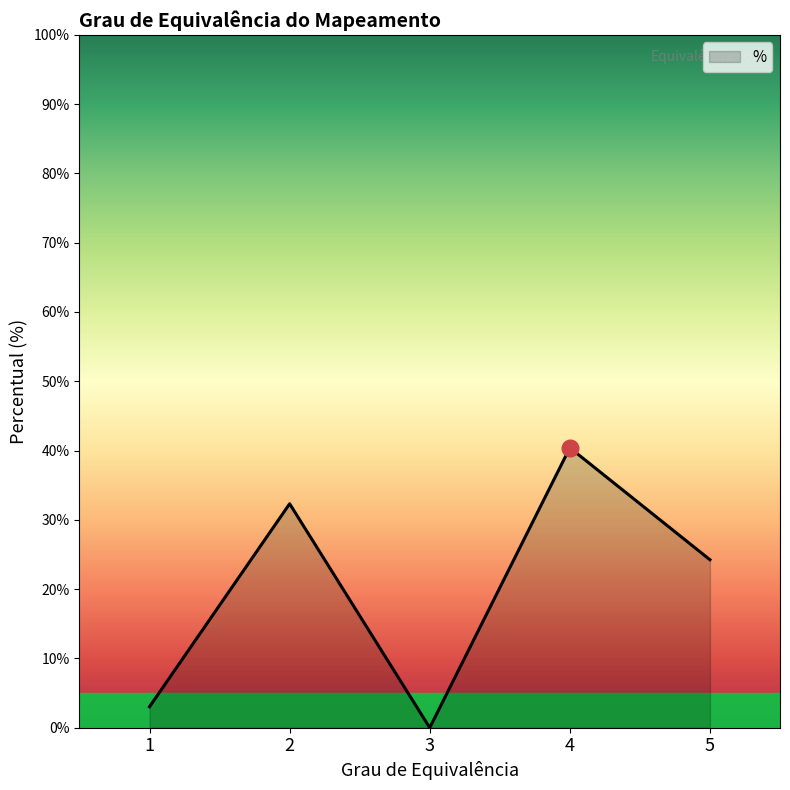

Reading right to left, extract all data points from this chart.

24.2	40.4	0.0	32.3	3.0